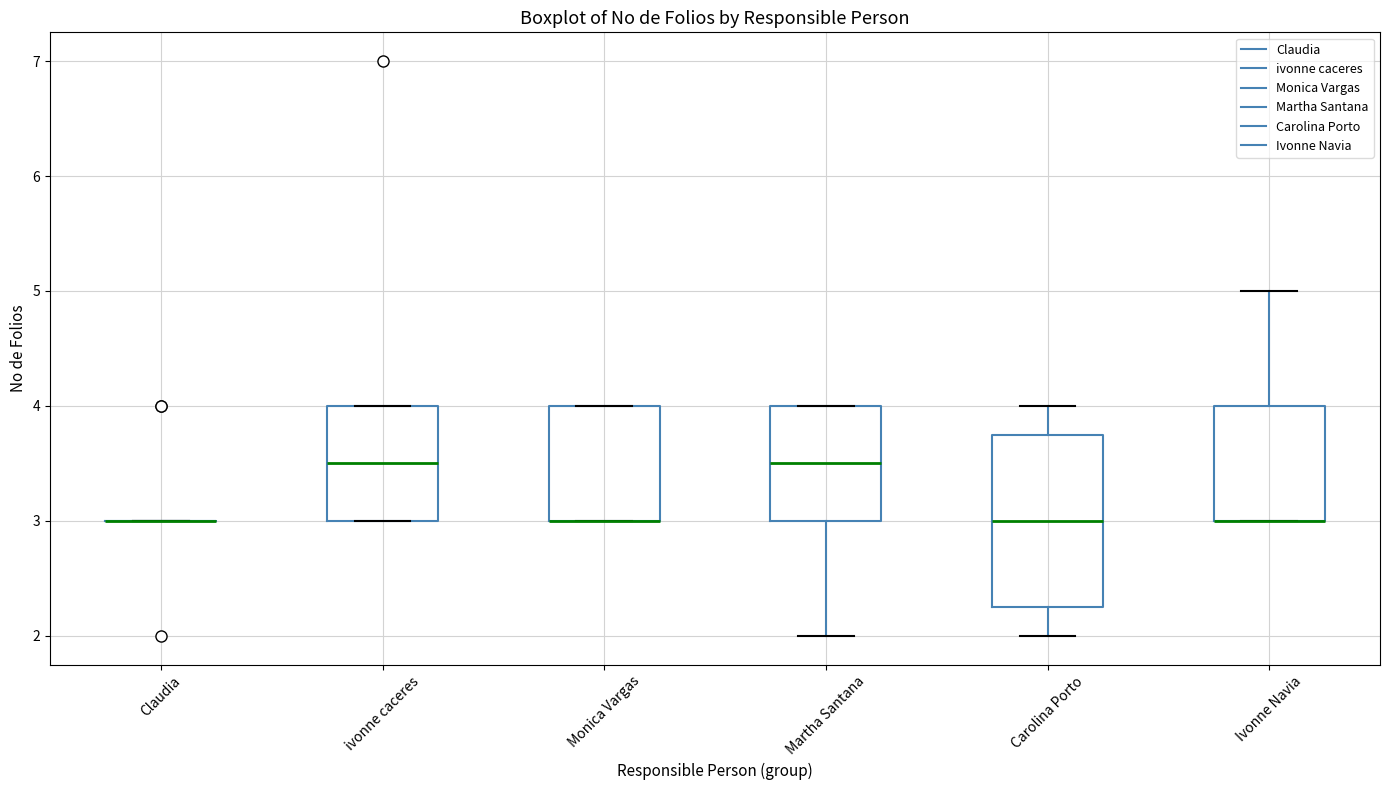

Where does the lower whisker of the box for Martha Santana end on the y-axis? The values are not printed on the chart, so give them approximately, as read against the axis.

2.0